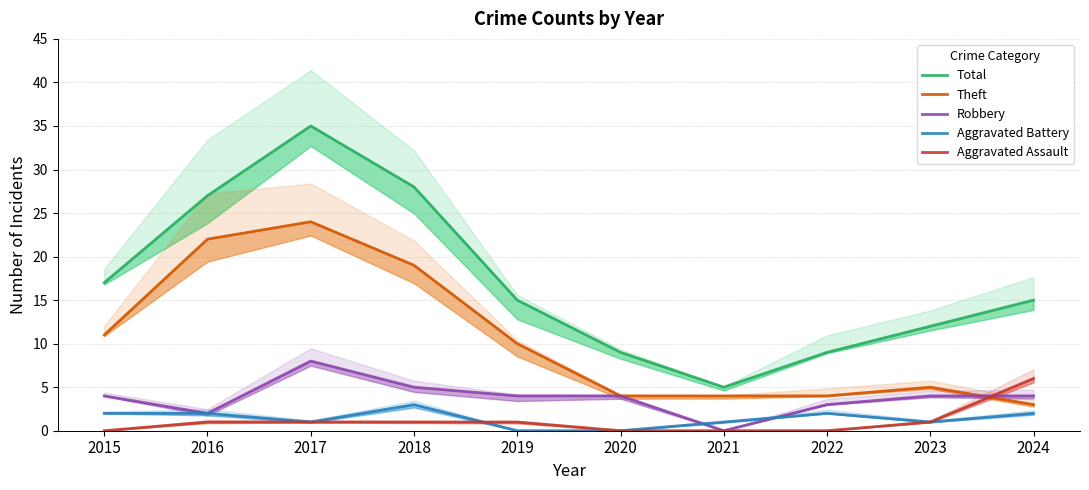

Which series has the largest total across all categories?

Total